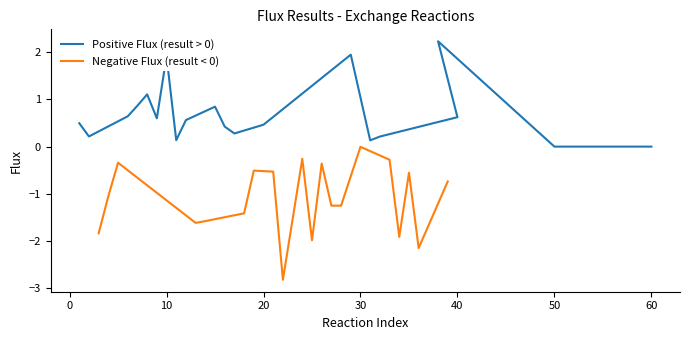

List the series in order of their overall mean, lowest first.

Negative Flux (result < 0), Positive Flux (result > 0)